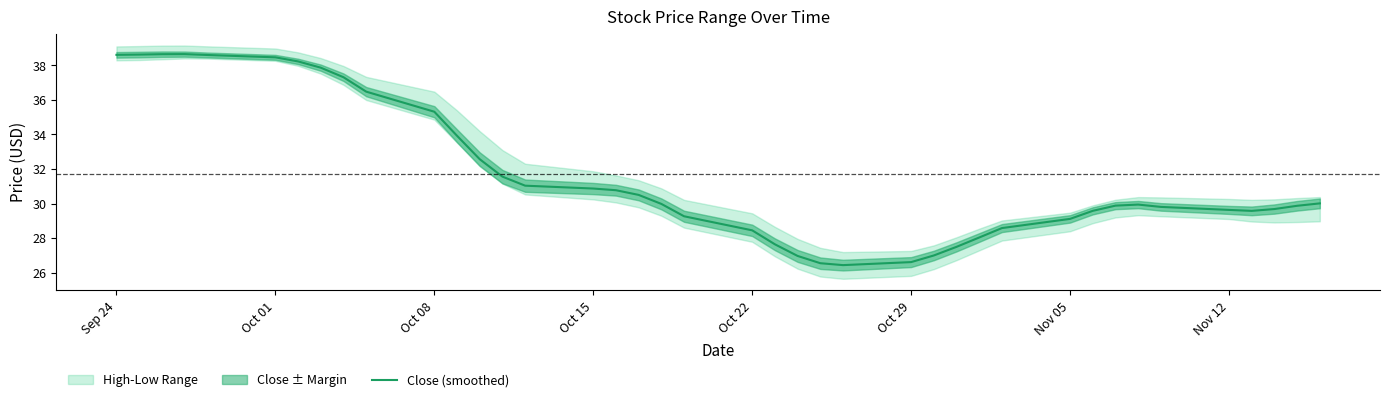

True or false: the data has more than 2 interior local peaks.

False